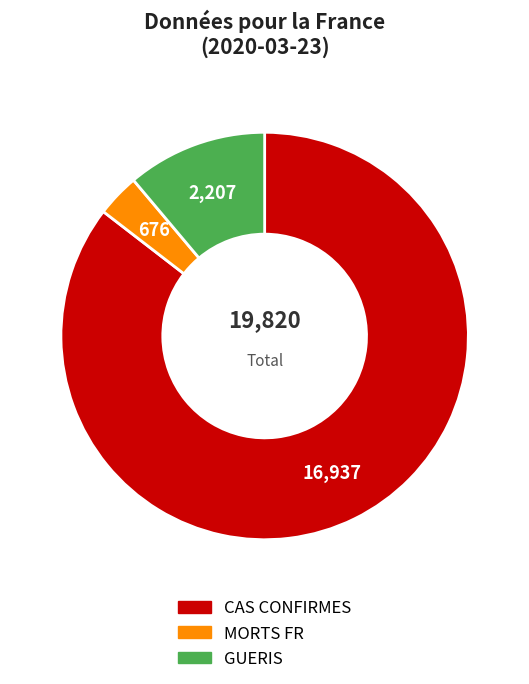

True or false: CAS CONFIRMES accounts for 78% of the total.

False